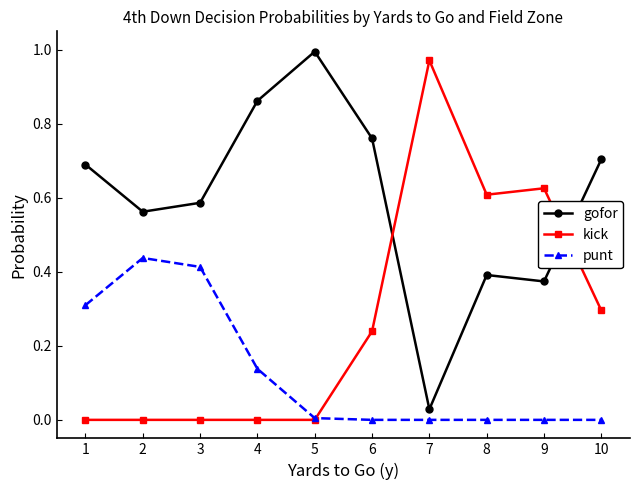

Is the value of punt at 5 greater than the value of gofor at 8?

No